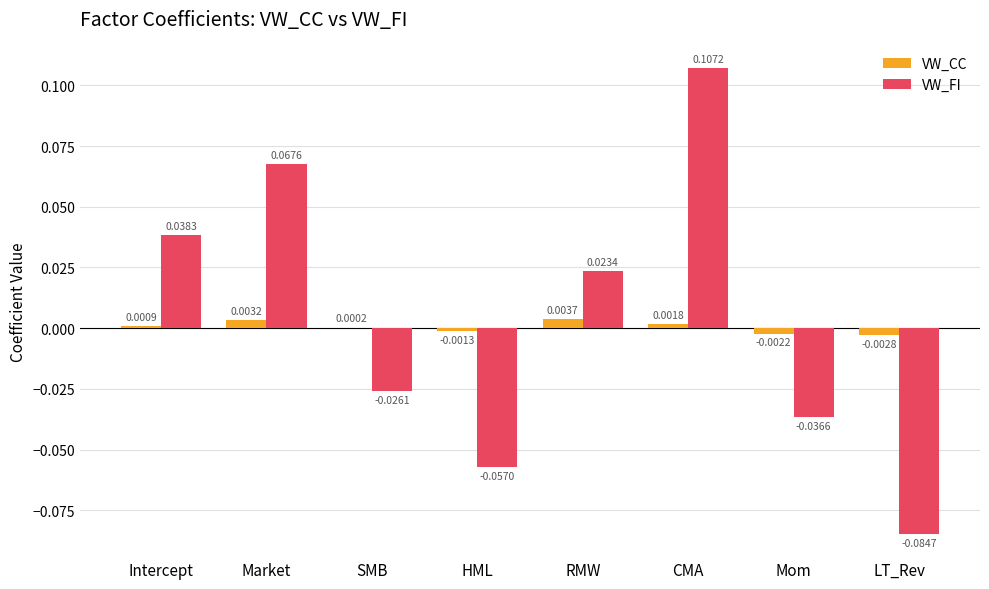

At which label does VW_FI reach its peak?

CMA